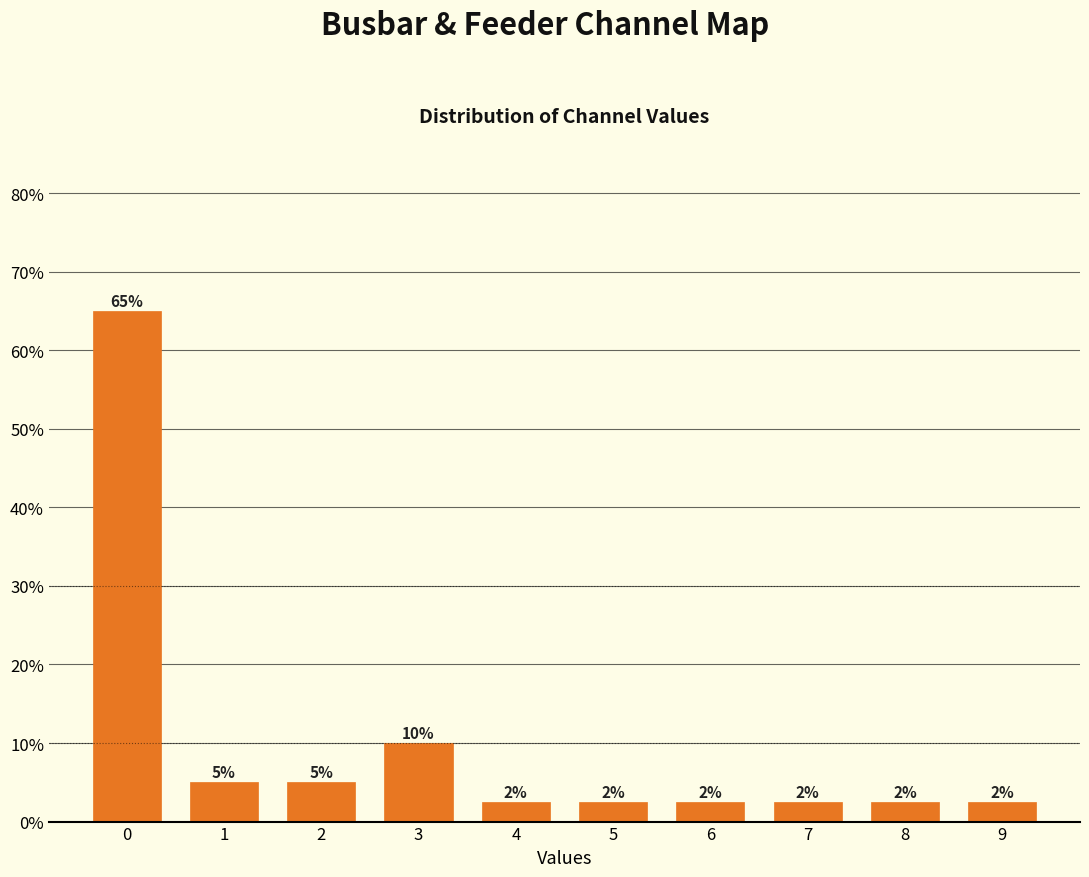

How many bars are there in total?

10